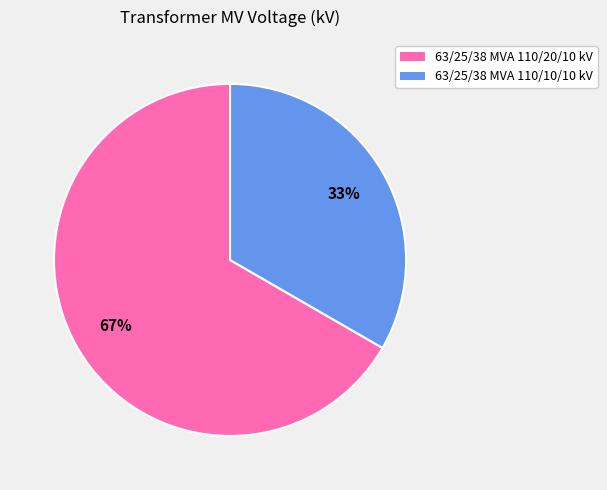

The 63/25/38 MVA 110/20/10 kV slice represents 82% of the pie. True or false?

False